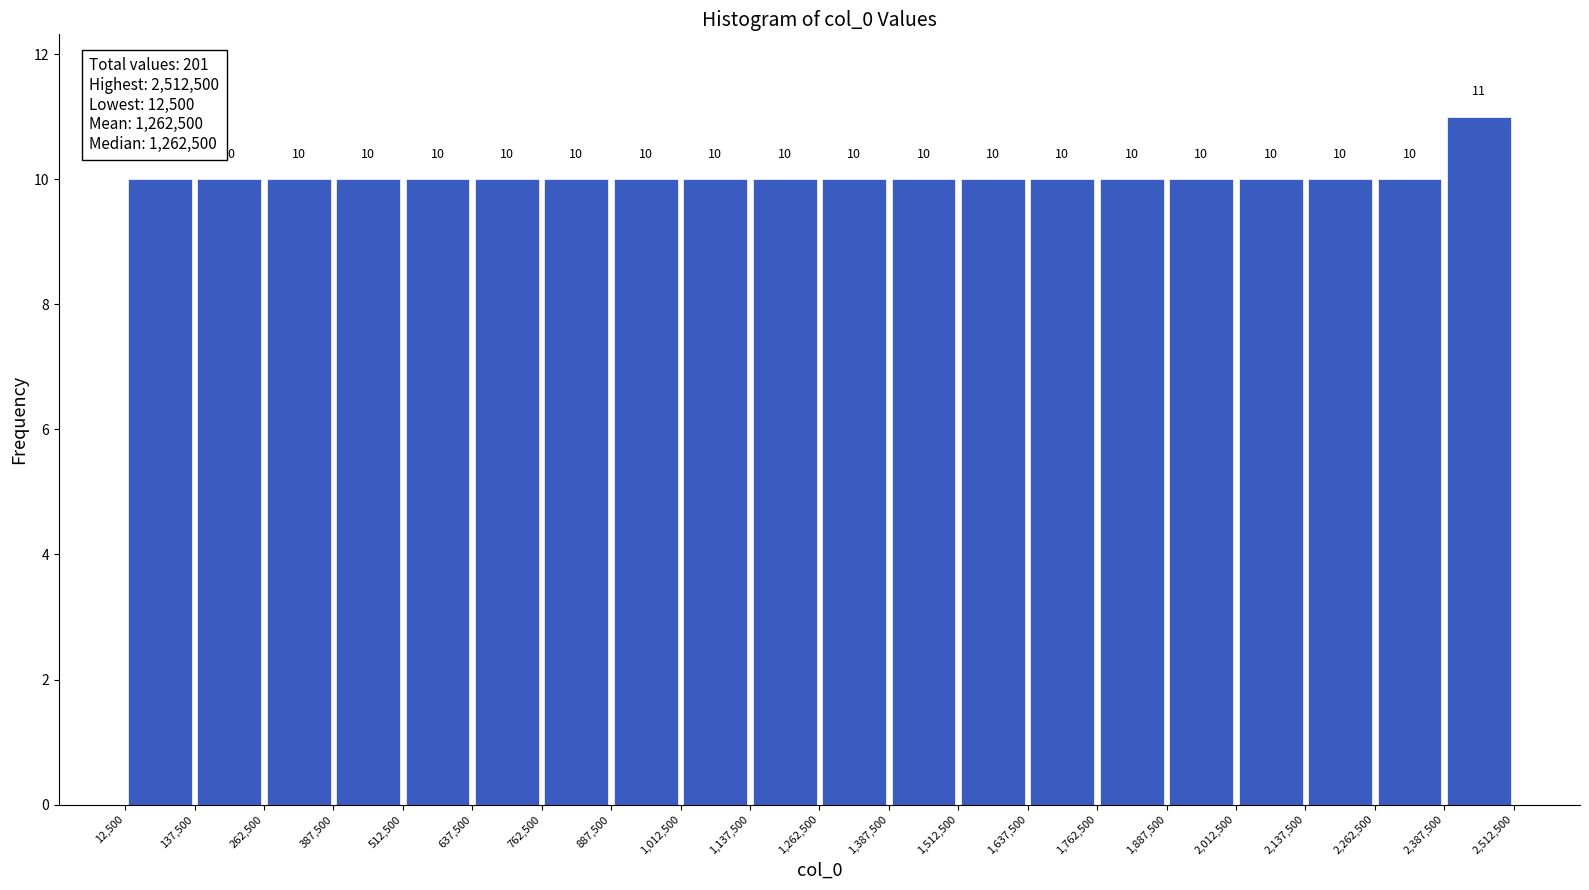

What is the height of the bar covering 1,012,500 to 1,137,500 on the x-axis?

10